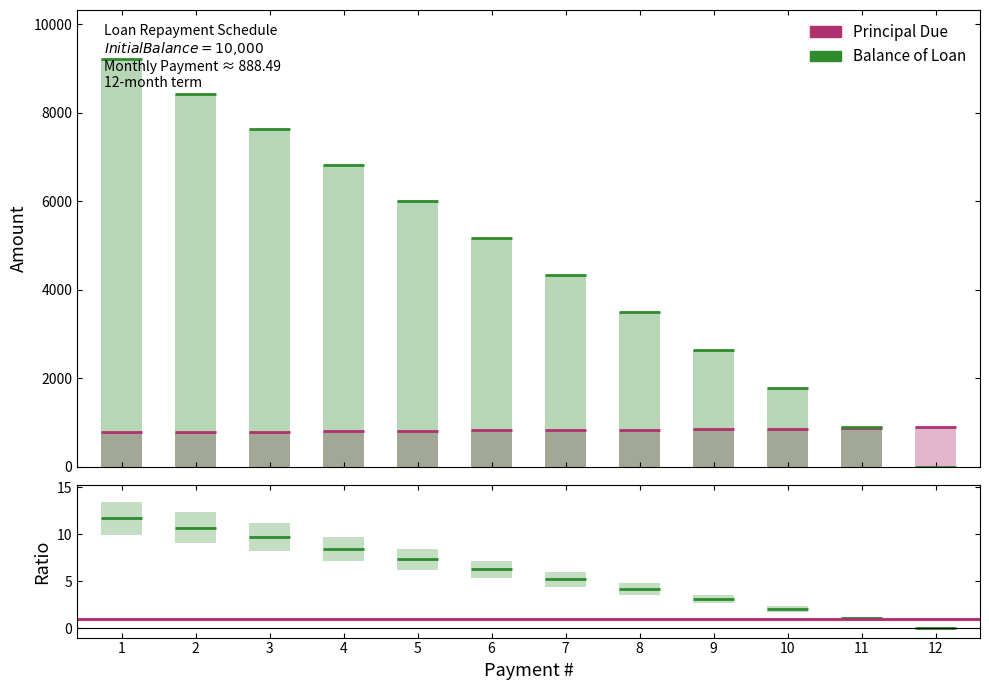

Where is Balance of Loan nearest to the value 4605?

7